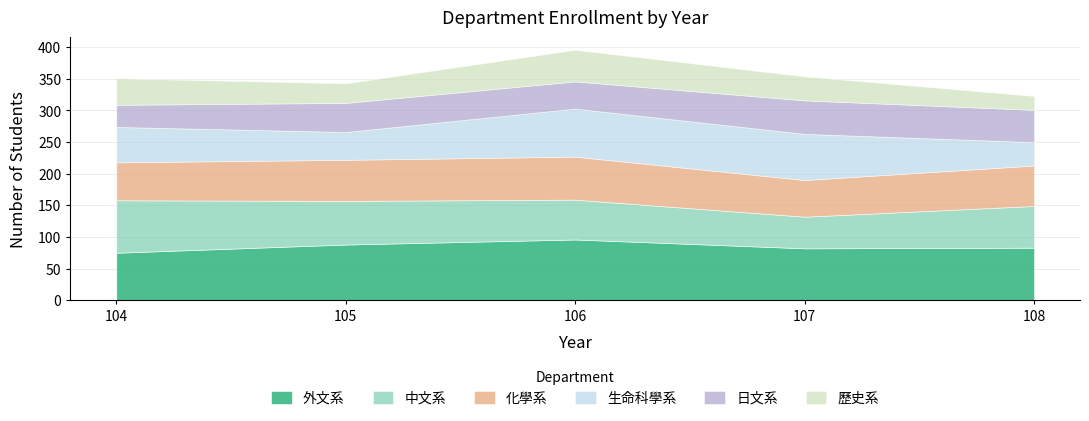

Rank the categories by 外文系 value from lowest to highest.

104, 107, 108, 105, 106